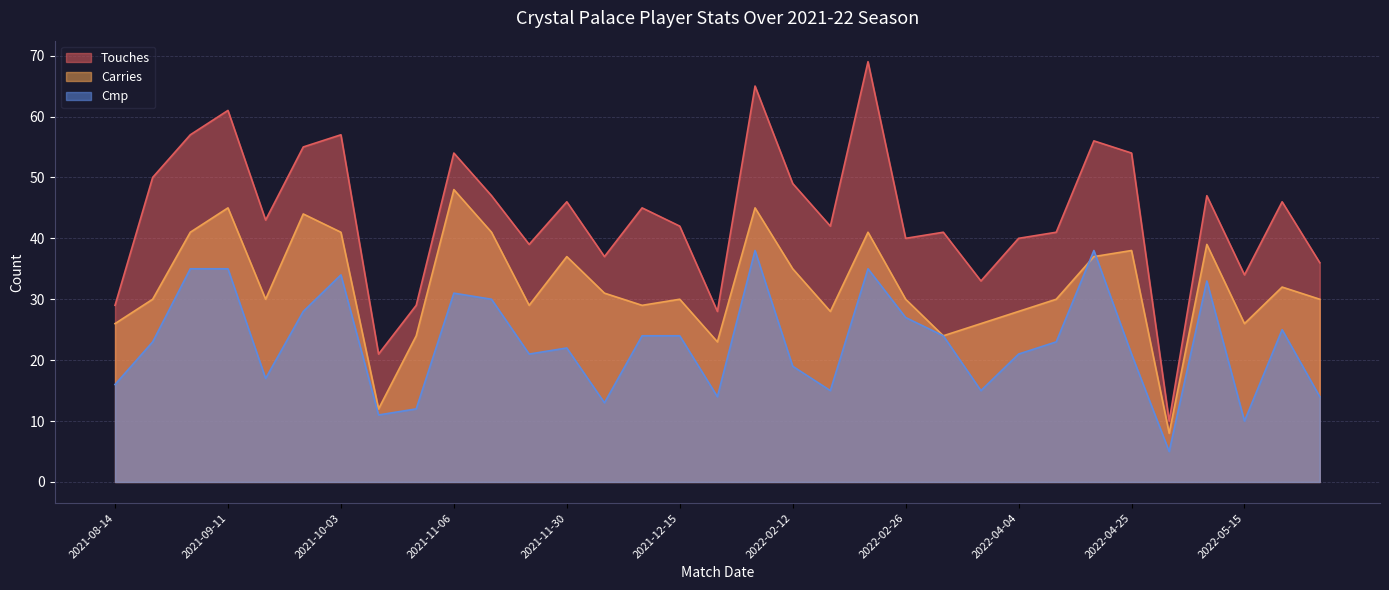

What is the label of the 3rd point from the right?

2022-05-15